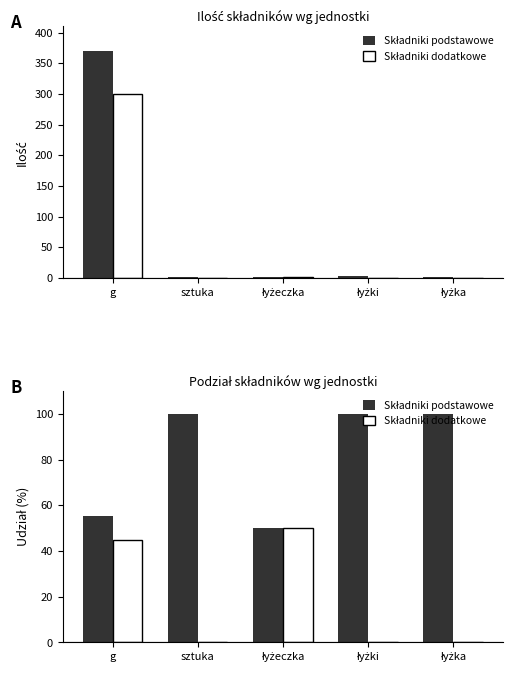

What are all the series names shown in the legend?

Składniki podstawowe, Składniki dodatkowe